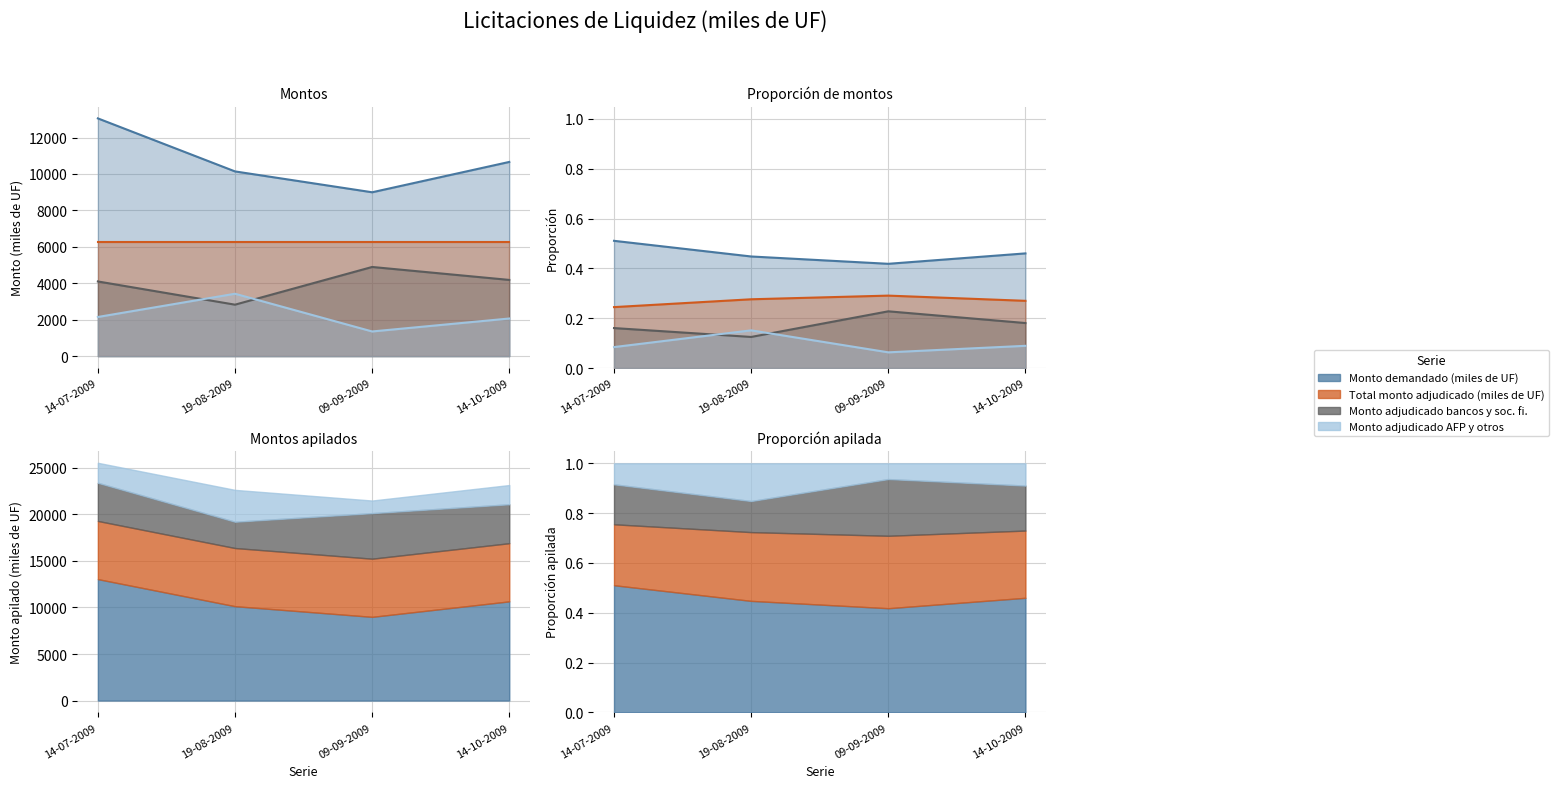

Which series changed the most between 19-08-2009 and 14-10-2009?

Monto adjudicado bancos y soc. fi.